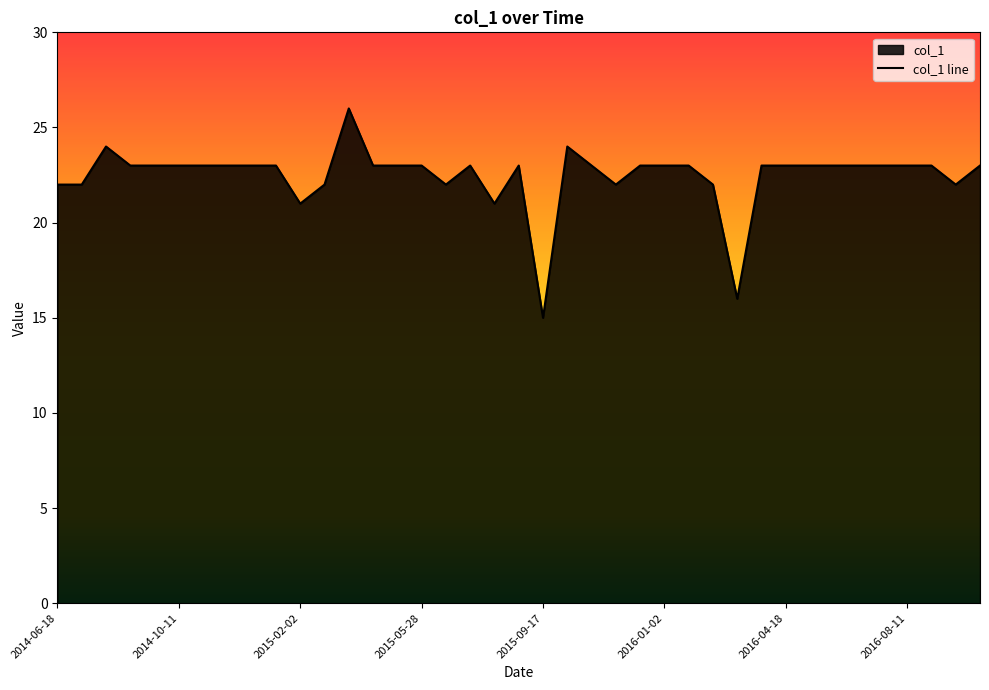

Does the chart display data point markers on the line(s)?

No